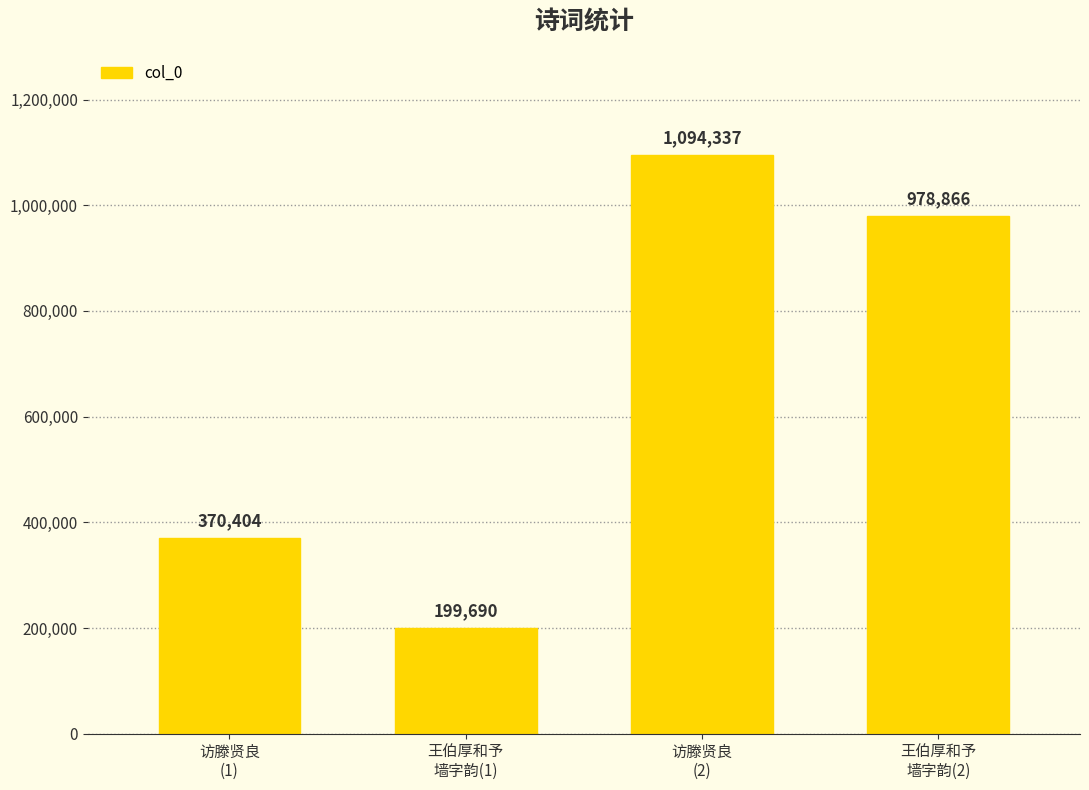

How many distinct data groups are displayed?

1